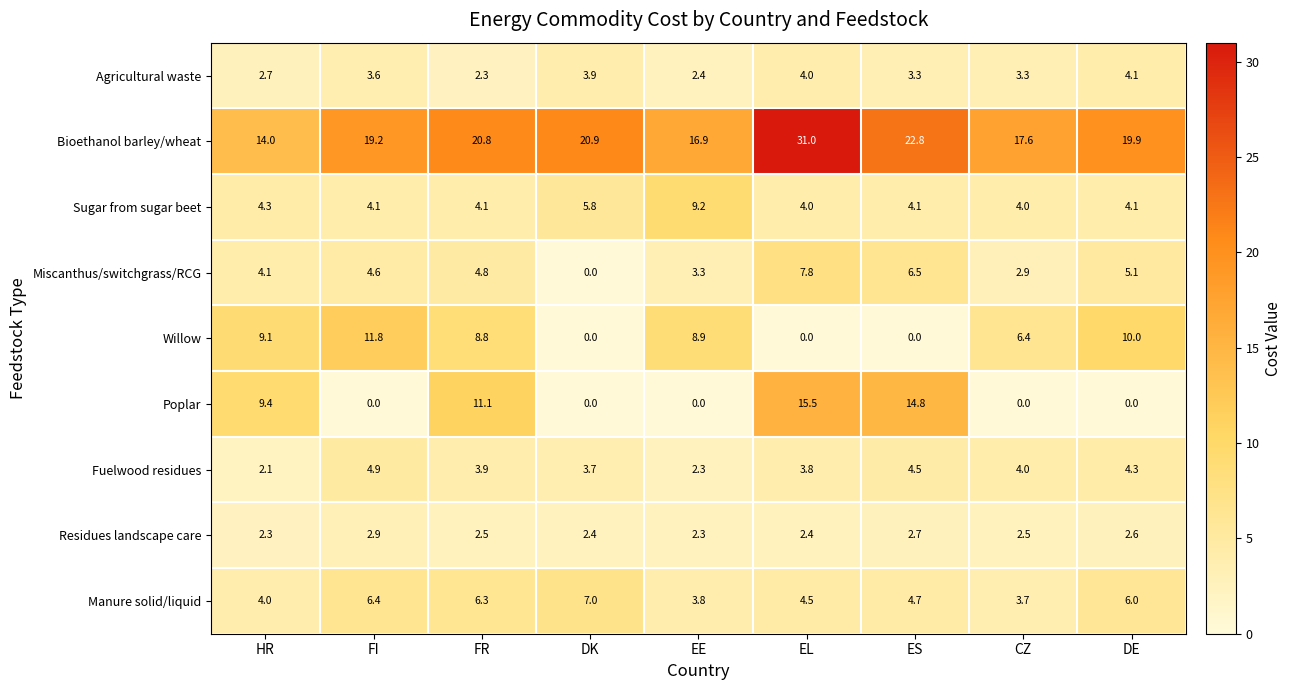

Which series has the largest total across all categories?

Bioethanol barley/wheat